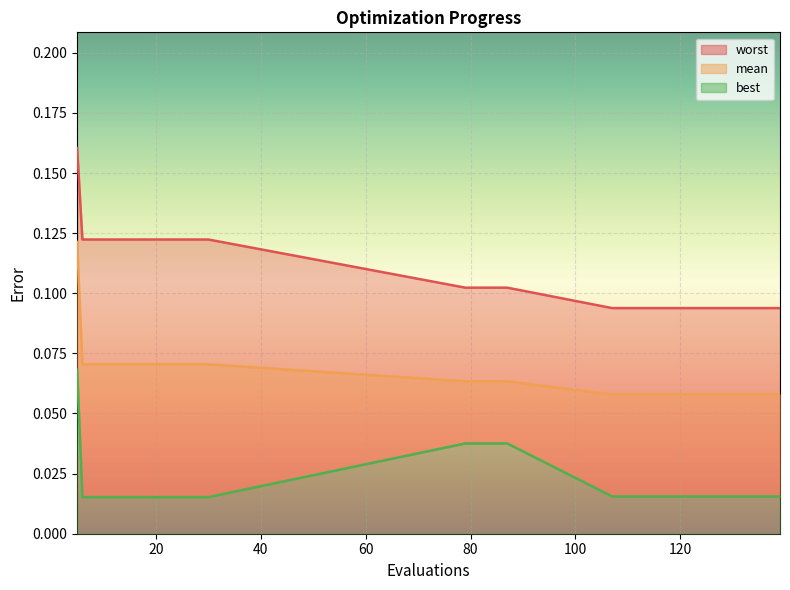

What is the total value across all series at 115?

0.2